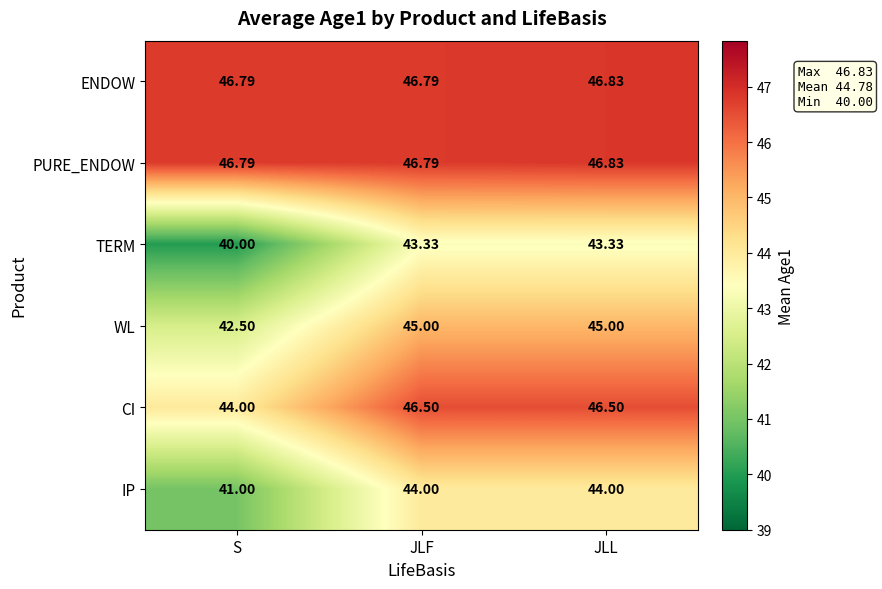

What is the spread (max minus min) of values at JLL?

3.5